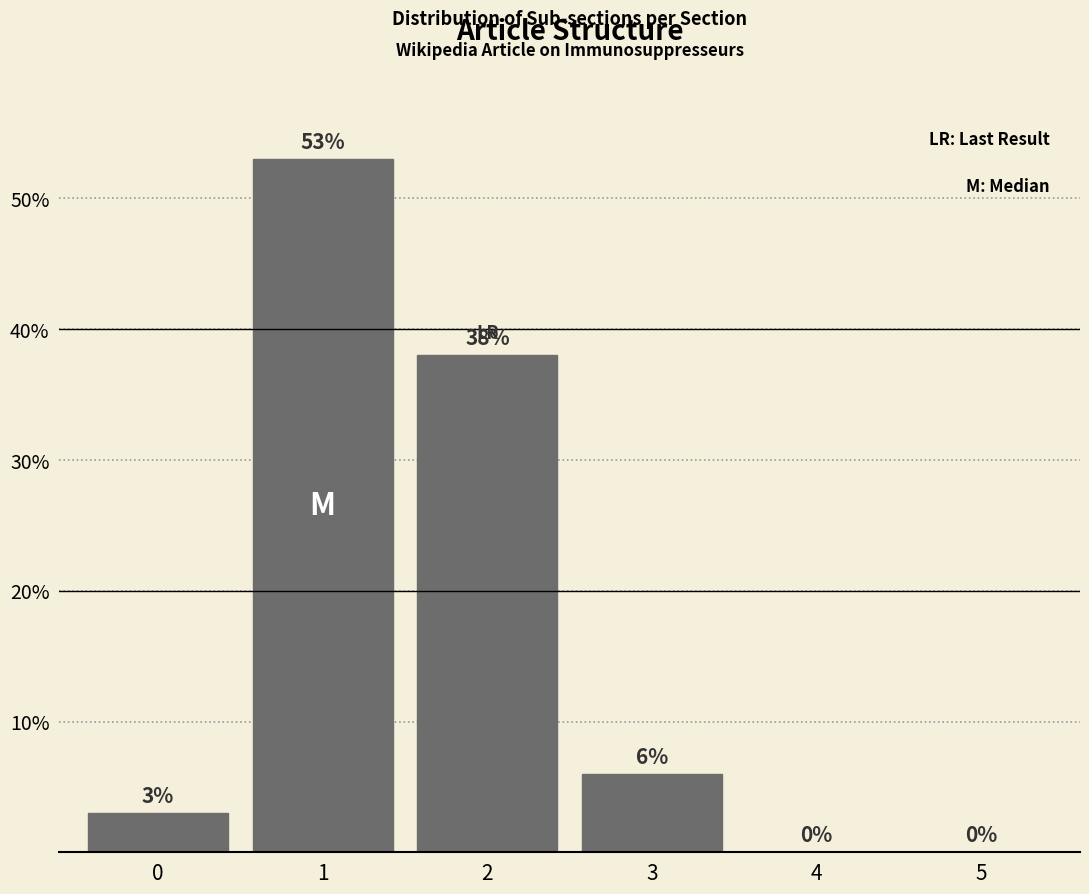

Are the bars horizontal?

No